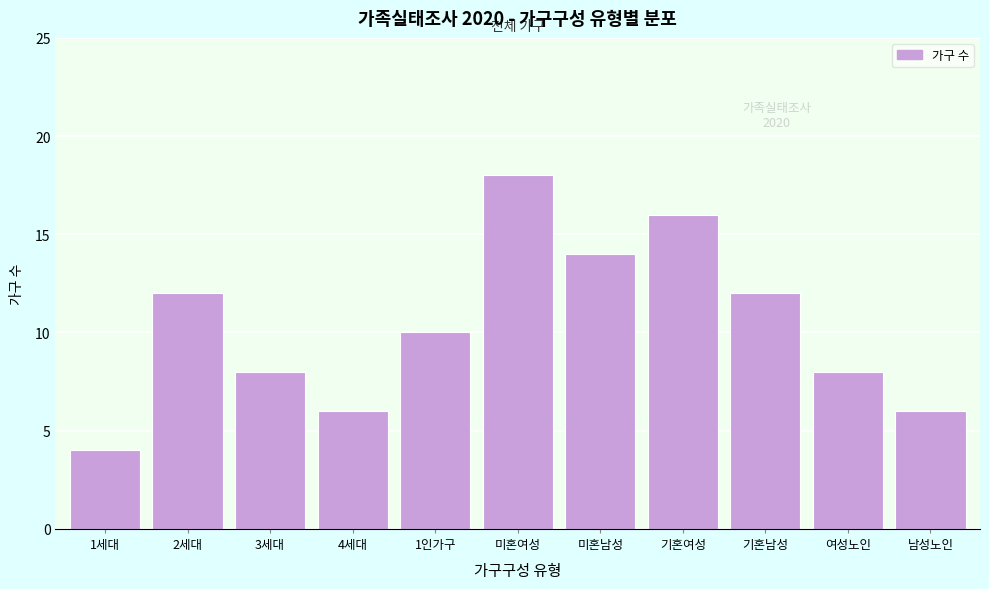

Reading left to right, extract all data points from this chart.

1세대=4	2세대=12	3세대=8	4세대=6	1인가구=10	미혼여성=18	미혼남성=14	기혼여성=16	기혼남성=12	여성노인=8	남성노인=6